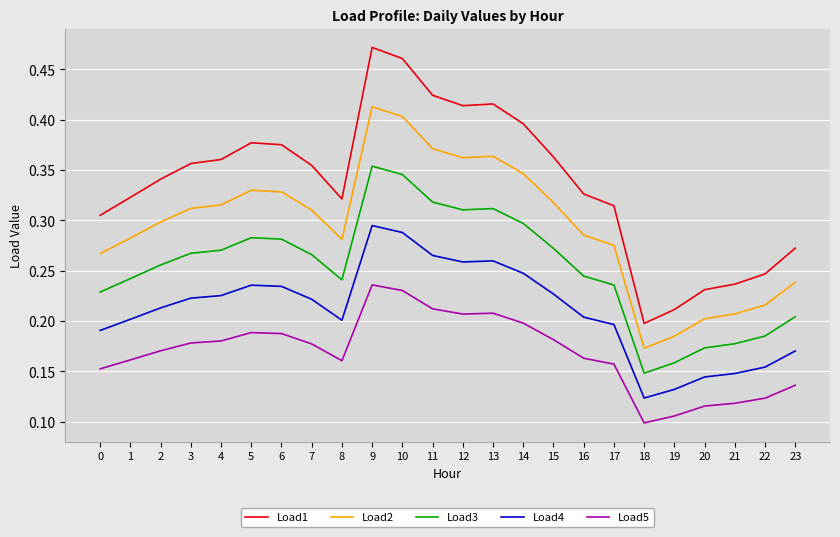

True or false: Load1 and Load5 cross at least once.

False